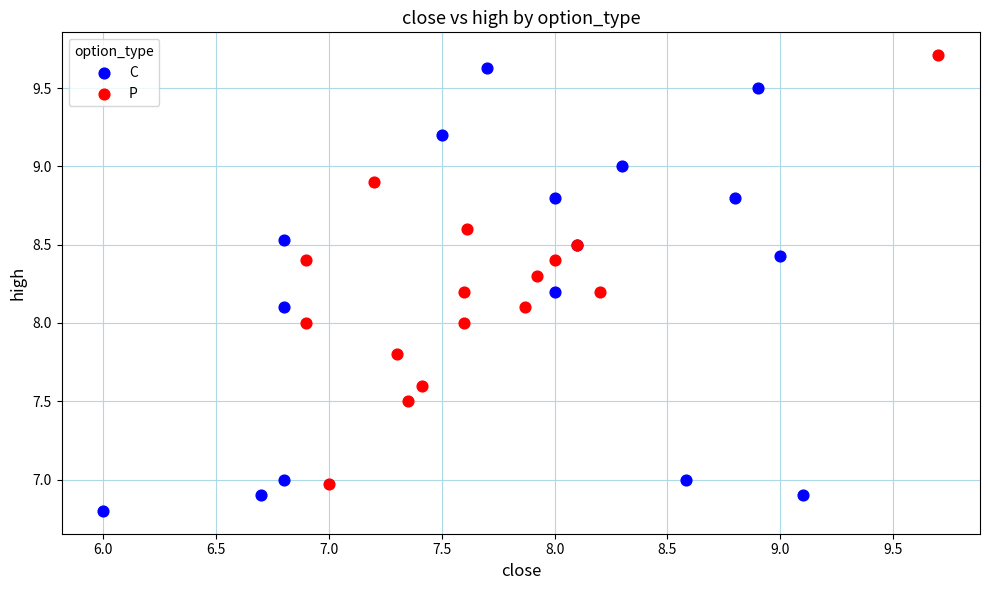

Which series contains the highest Y value?

P